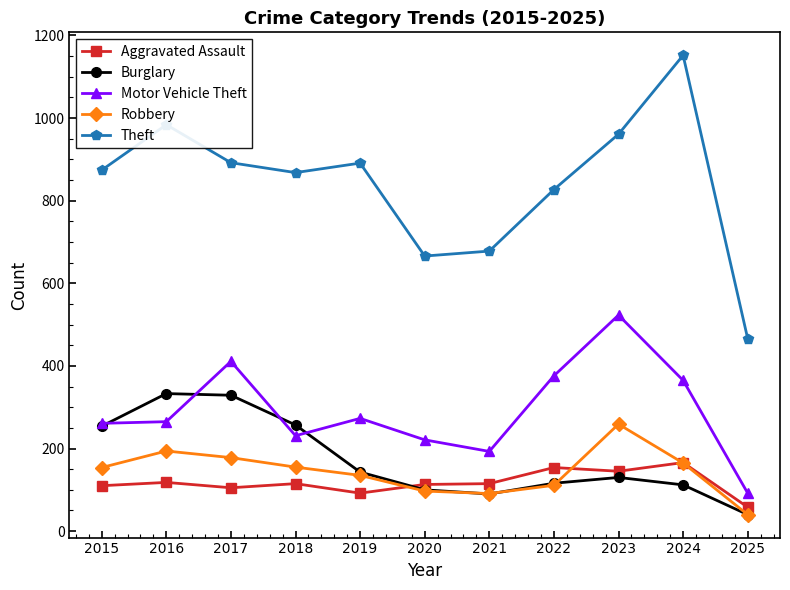

What is the highest value of the Robbery series?

259